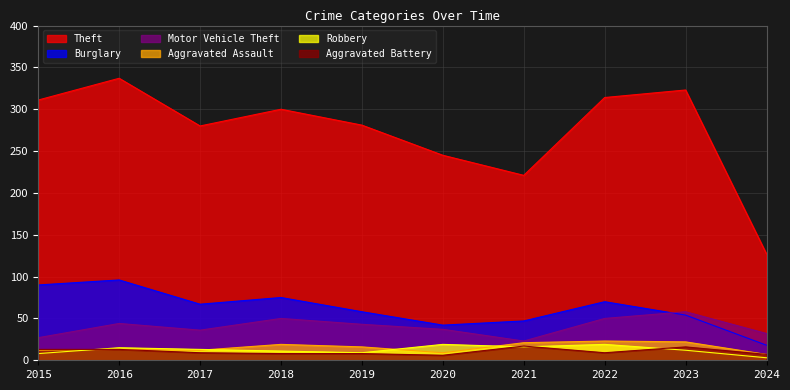

At which category does Theft reach its first local valley?

2017